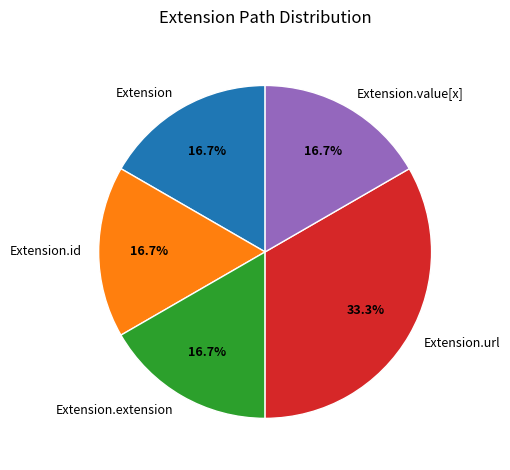

Count the number of slices in the pie.

5